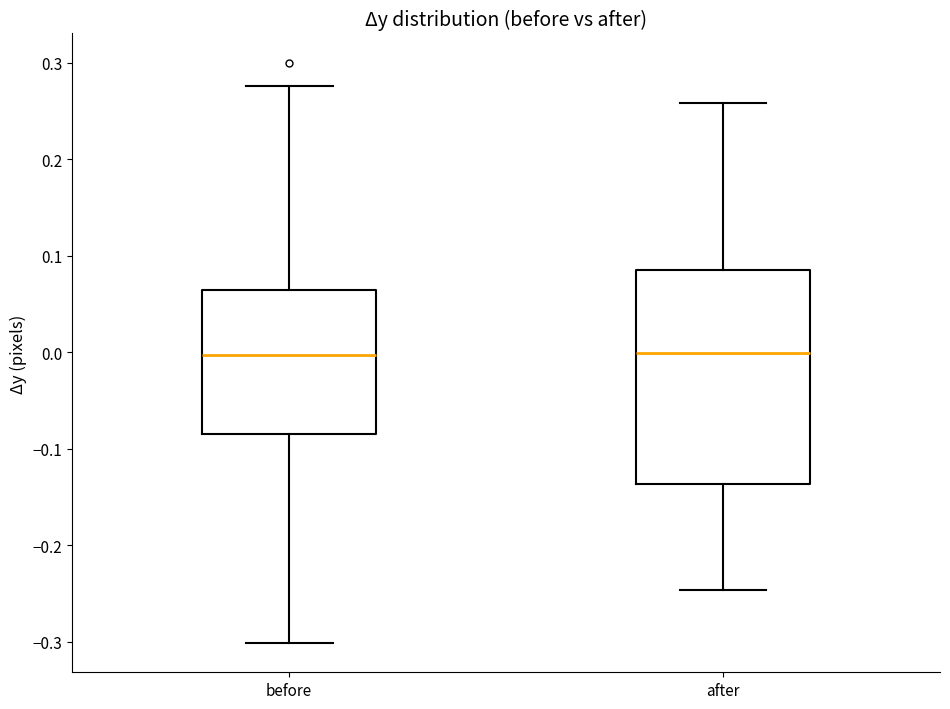

Reading left to right, read every box against the y-axis: the position of its median line, the range the box covers, and the ends of its whiskers. The values are not printed on the chart, so give them approximately, as read against the axis.

before: median 0.00, box -0.08 to 0.06, whiskers -0.30 to 0.28
after: median 0.00, box -0.14 to 0.09, whiskers -0.25 to 0.26